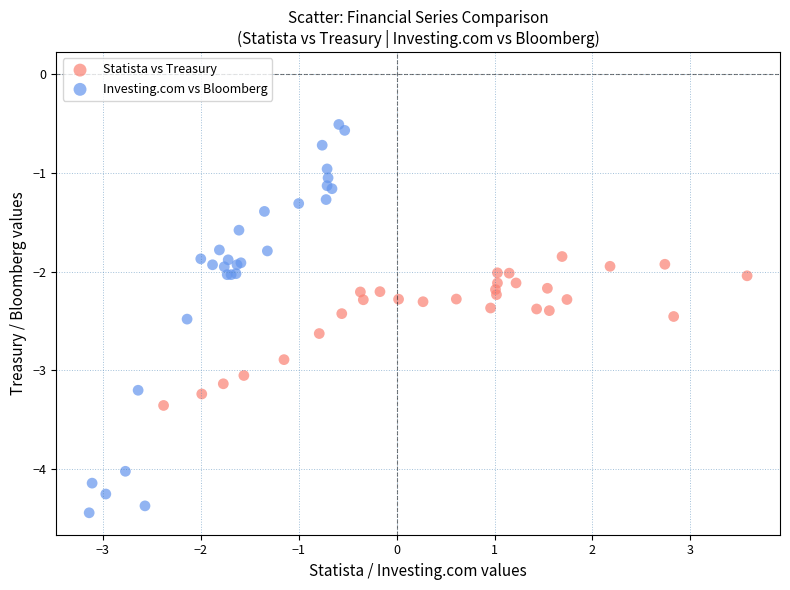

Which series contains the highest Y value?

Investing.com vs Bloomberg